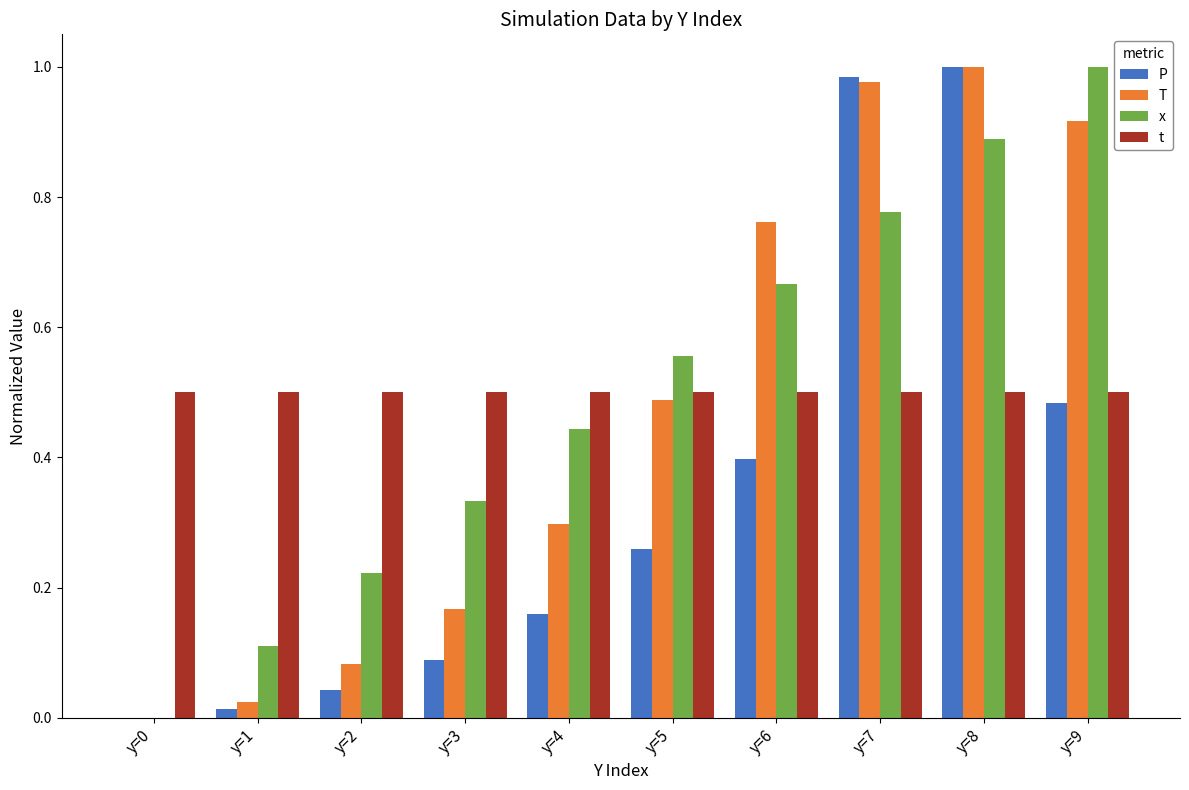

What is the sum of all P values?

3.4